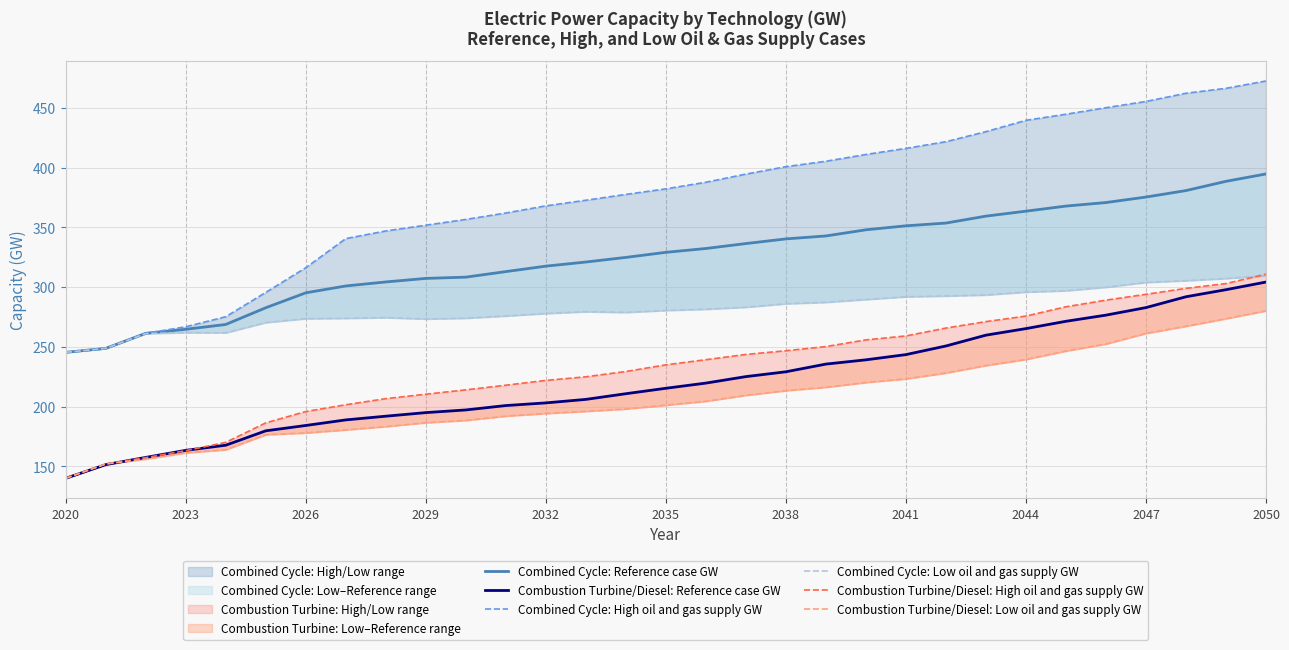

The value of Combustion Turbine/Diesel: High oil and gas supply GW at 2023 is 101.9. True or false?

False